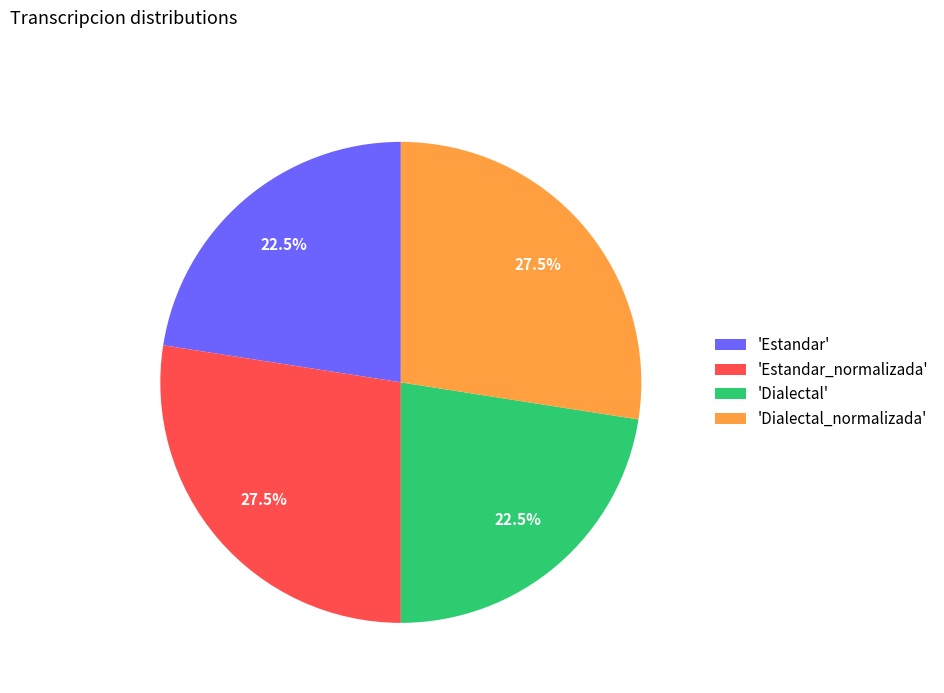

What is the ratio of the value at 'Dialectal' to the value at 'Dialectal_normalizada'?

0.8